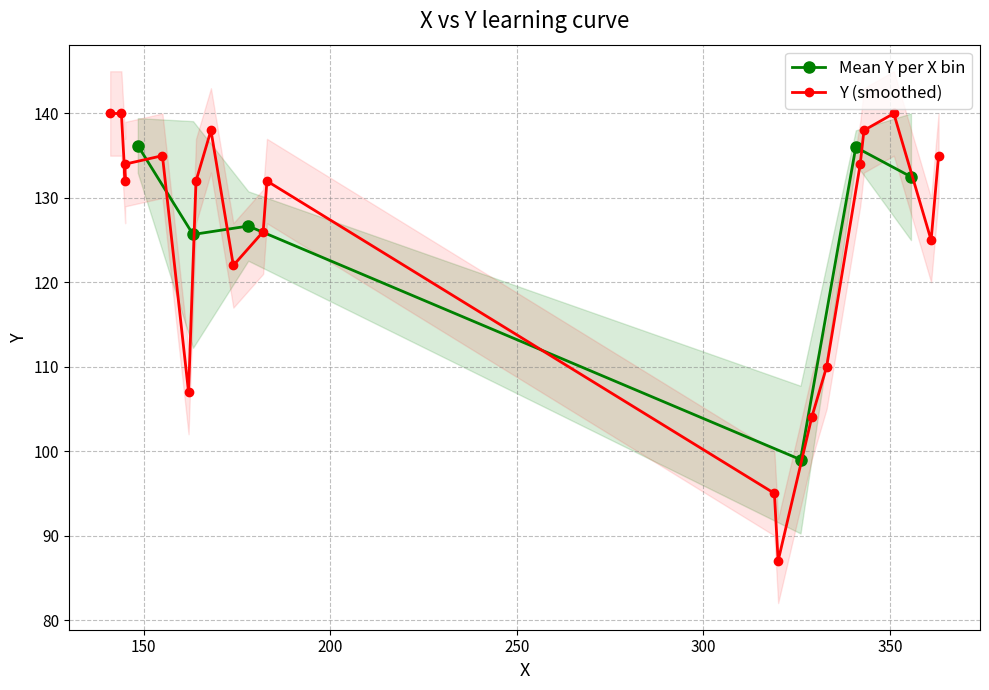

What is the maximum value for Mean Y per X bin?

136.2